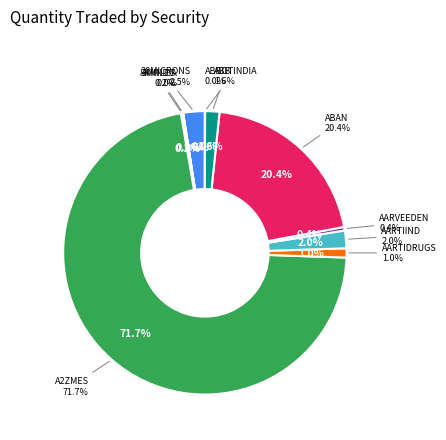

How many slices are in this pie chart?

10